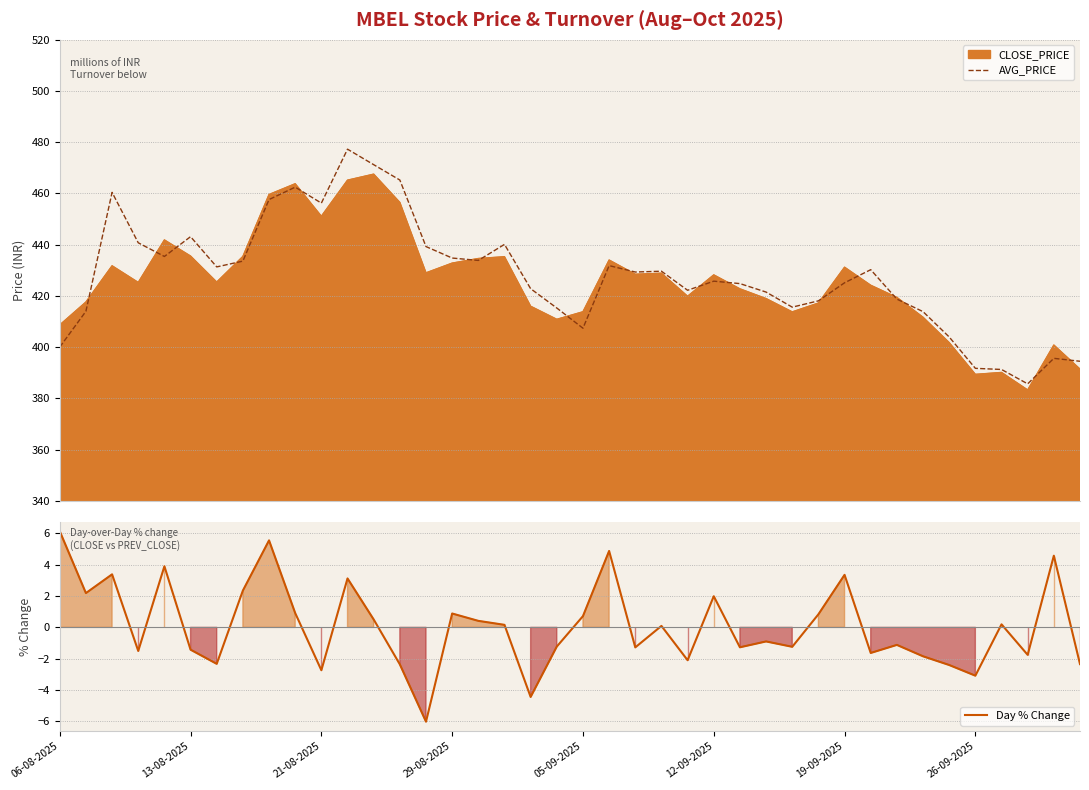

What is the lowest value of the Day % Change series?

-6.0